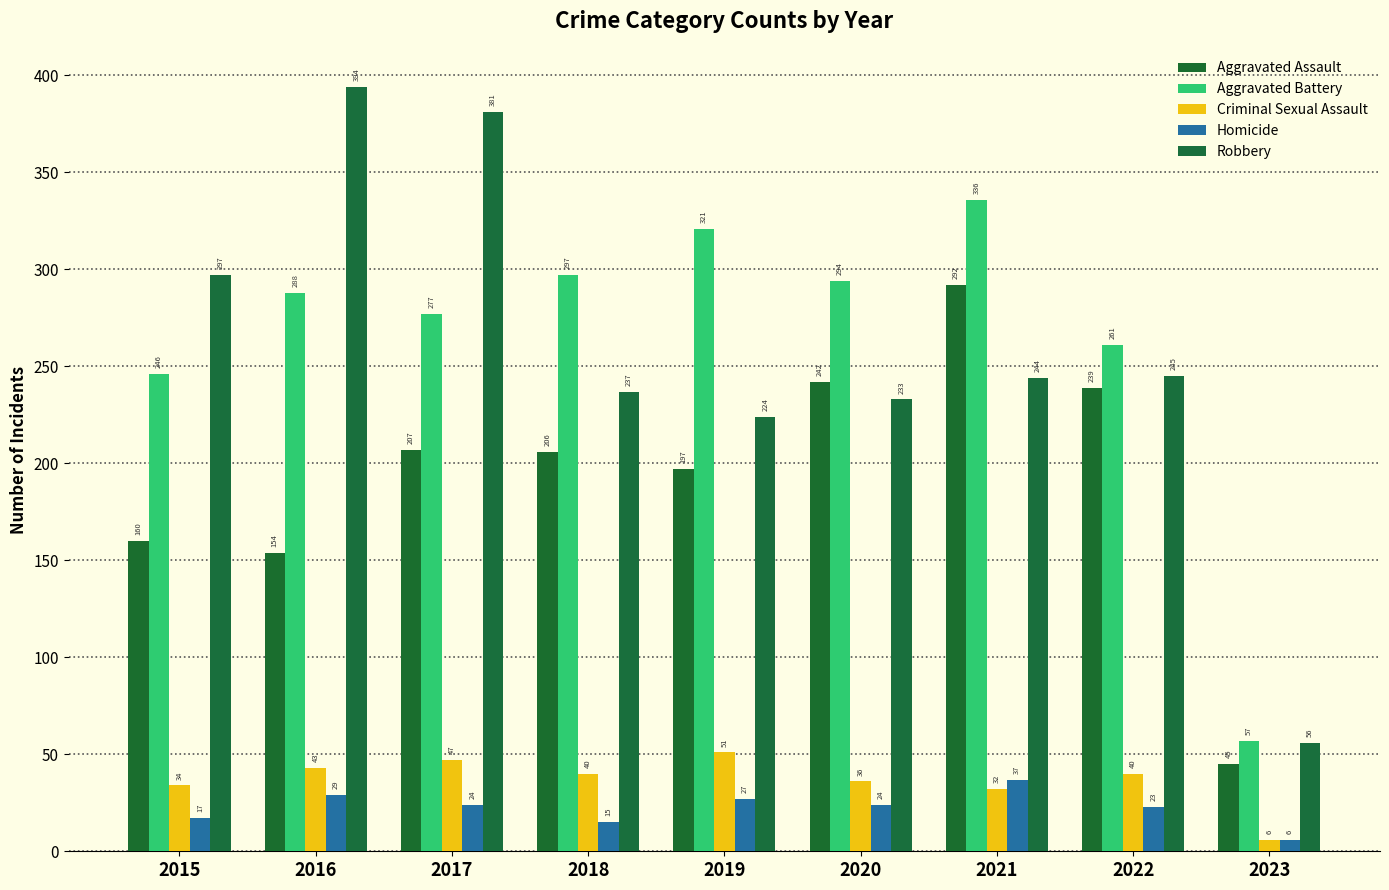

Reading left to right, list all the values displayed in this chart.

Aggravated Assault: 160	154	207	206	197	242	292	239	45
Aggravated Battery: 246	288	277	297	321	294	336	261	57
Criminal Sexual Assault: 34	43	47	40	51	36	32	40	6
Homicide: 17	29	24	15	27	24	37	23	6
Robbery: 297	394	381	237	224	233	244	245	56